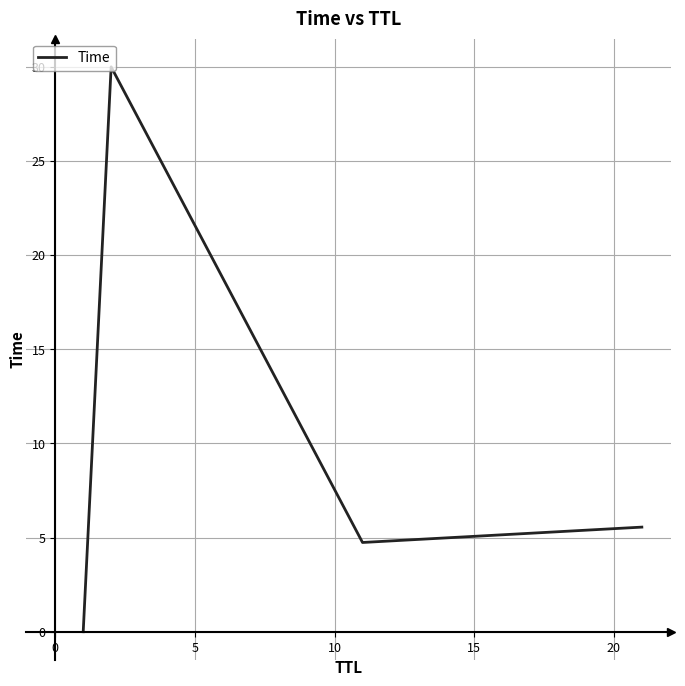

What is the sum of all values?

40.3